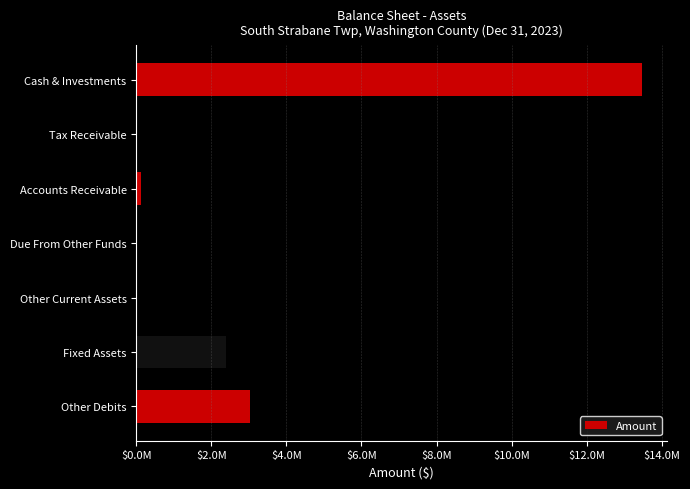

How many data points are less than 115218?

3